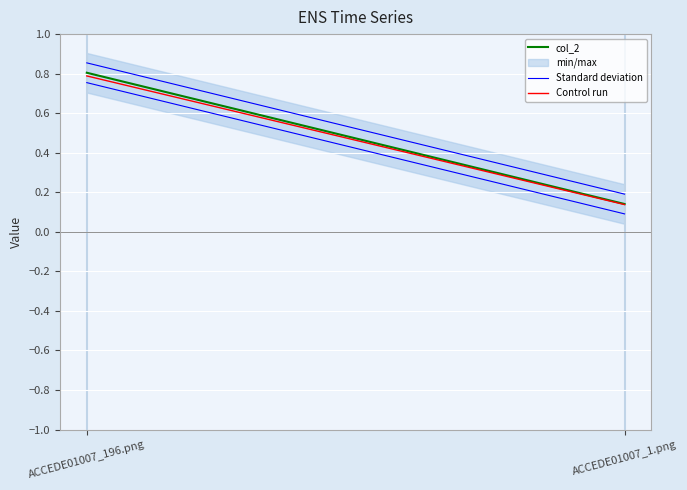

How many lines are shown in the chart?

3